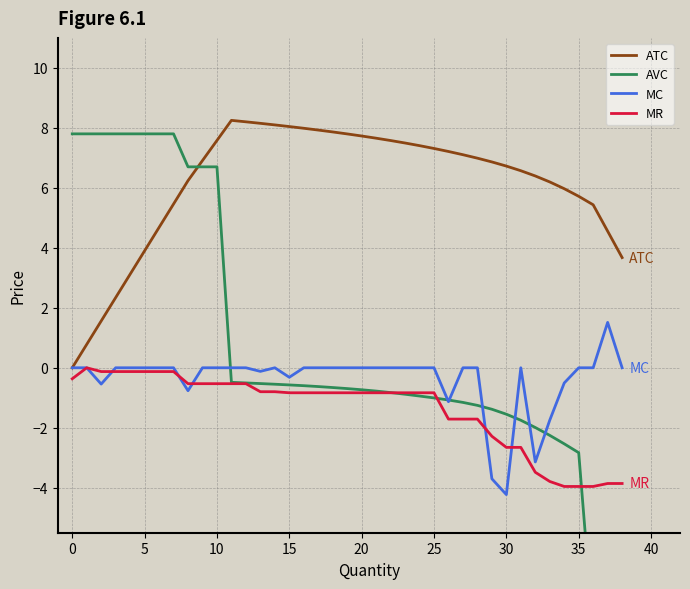

What is the difference between the maximum and minimum values in the MC series?

5.7